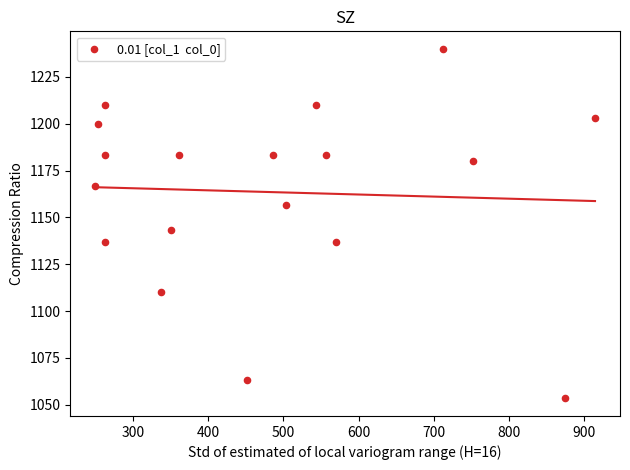

What is the range of X values (max minus min)?

664.9